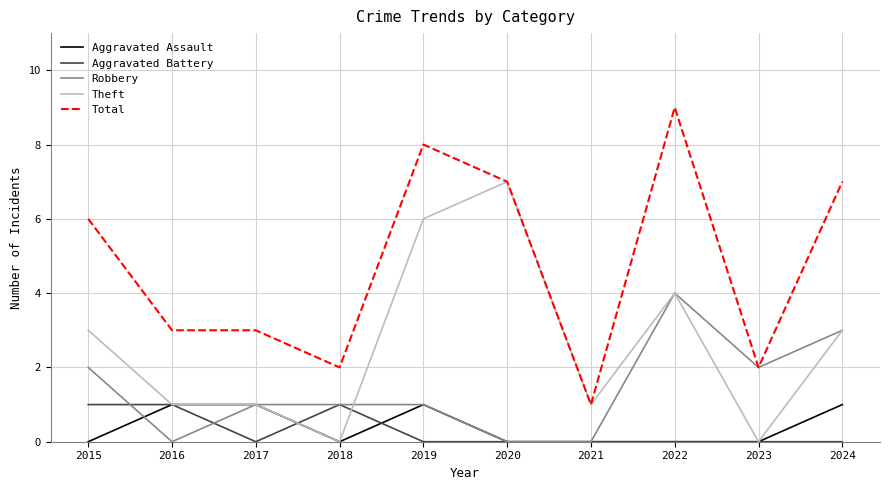

At 2015, list the series in order from smallest to largest.

Aggravated Assault, Aggravated Battery, Robbery, Theft, Total